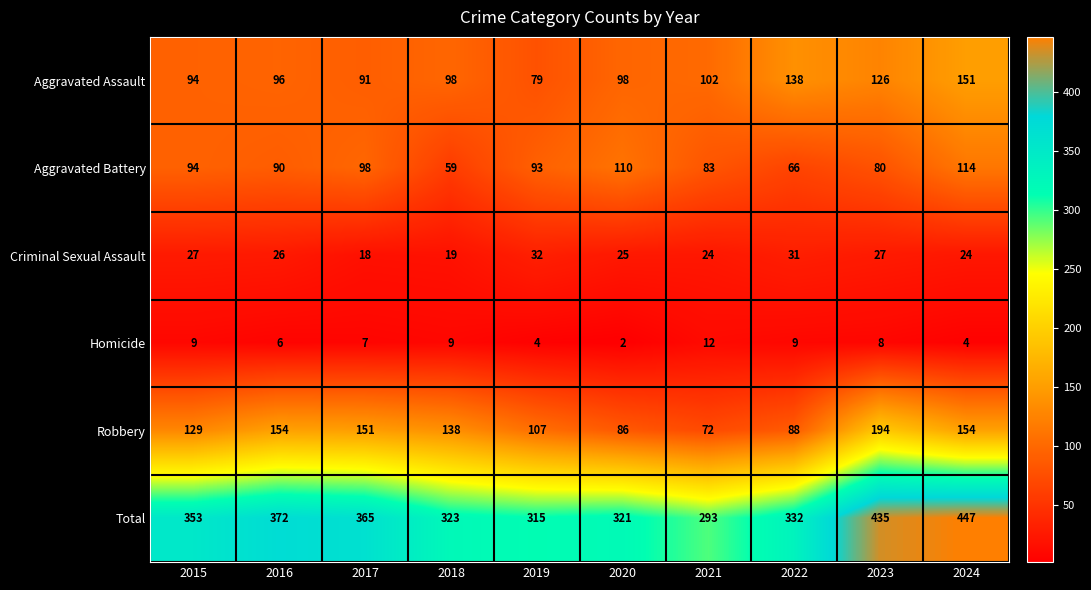

At which label is Aggravated Battery closest to 86?

2021